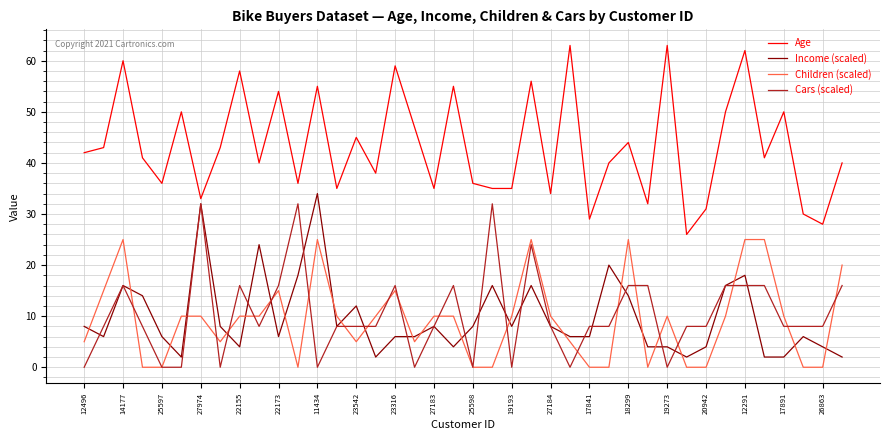

Which series has the widest spread of values?

Age